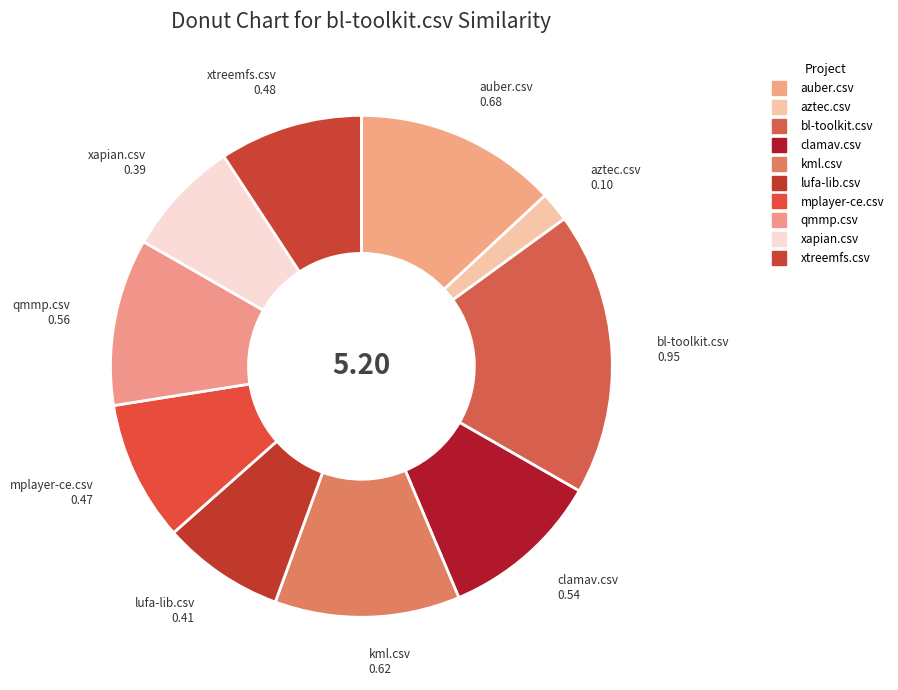

How many segments does this pie chart have?

10